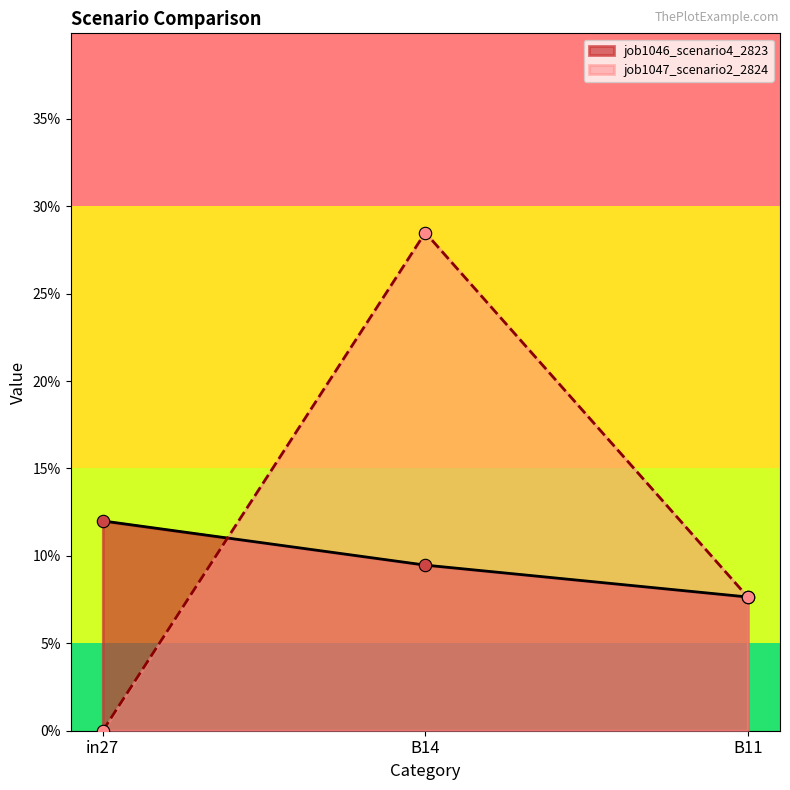

At how many categories does at least one series exceed 0?

3